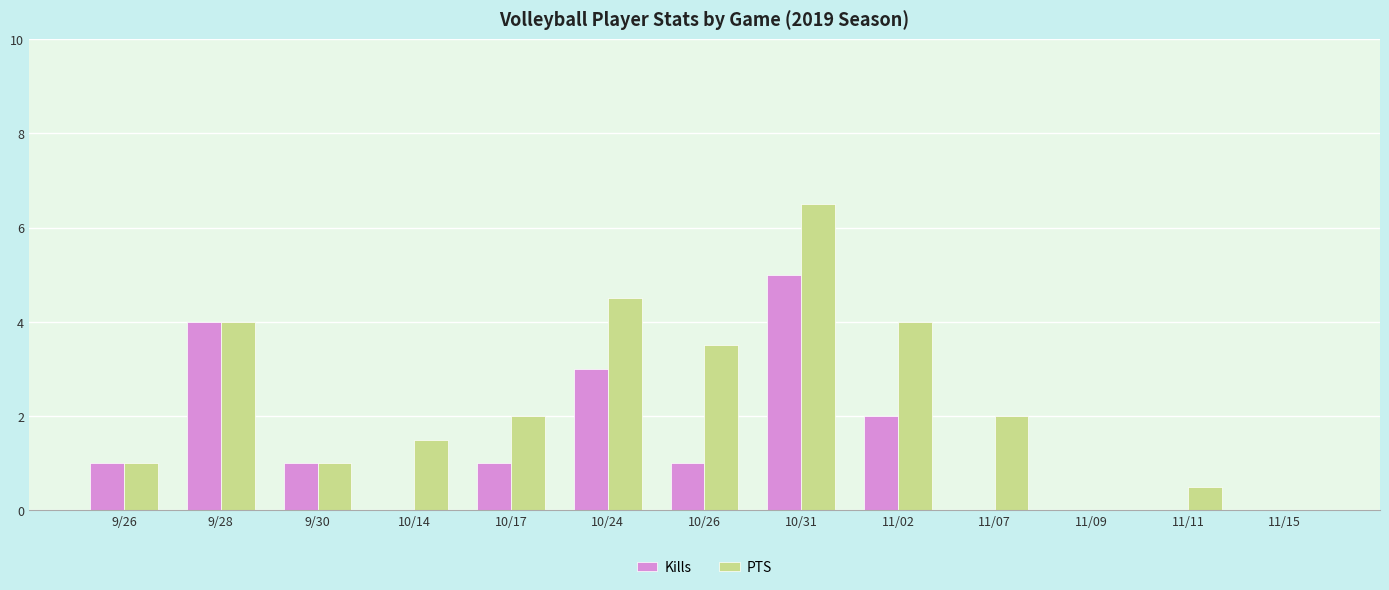

What is the sum of all Kills values?

18.0